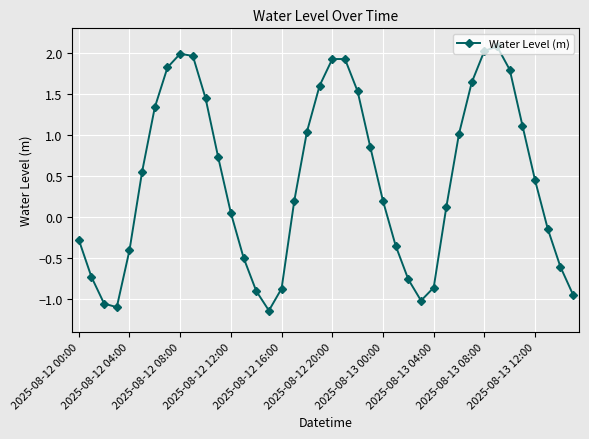

What is the value of the 39th point from the left?

-0.6